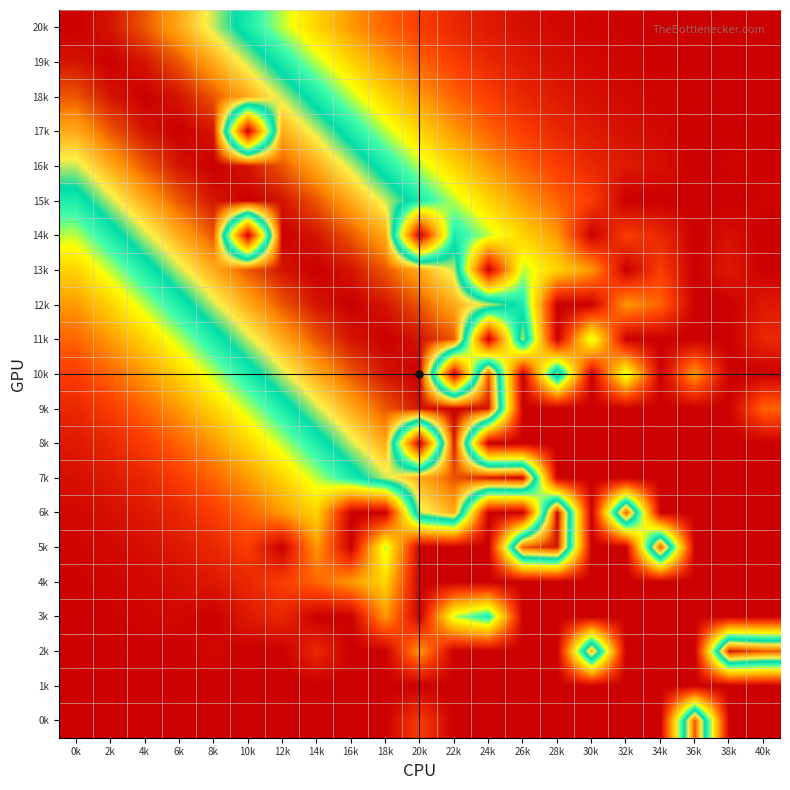

What is the difference between the highest and lowest values at 20k?

1.0